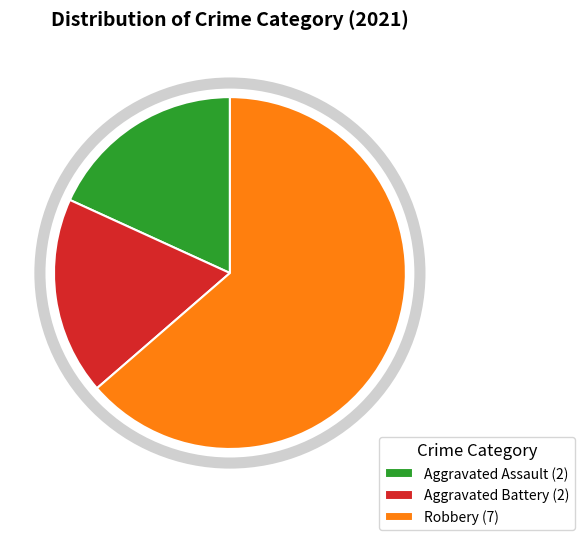

What is the ratio of the value at Robbery (7) to the value at Aggravated Assault (2)?

3.5